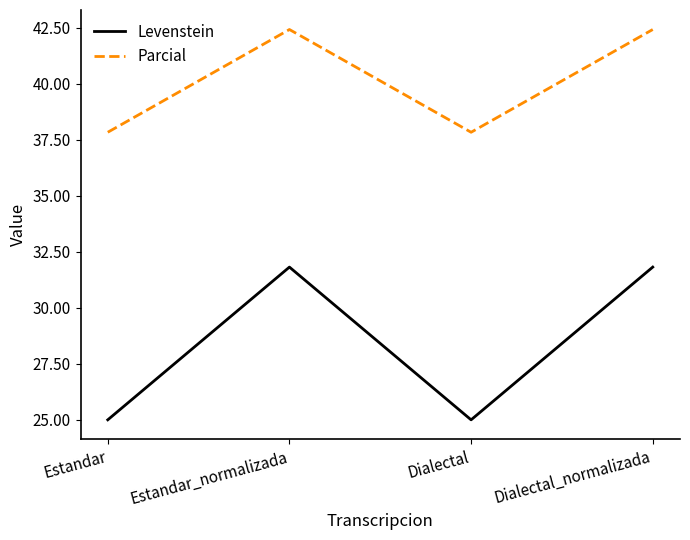

Count the number of data series in this chart.

2